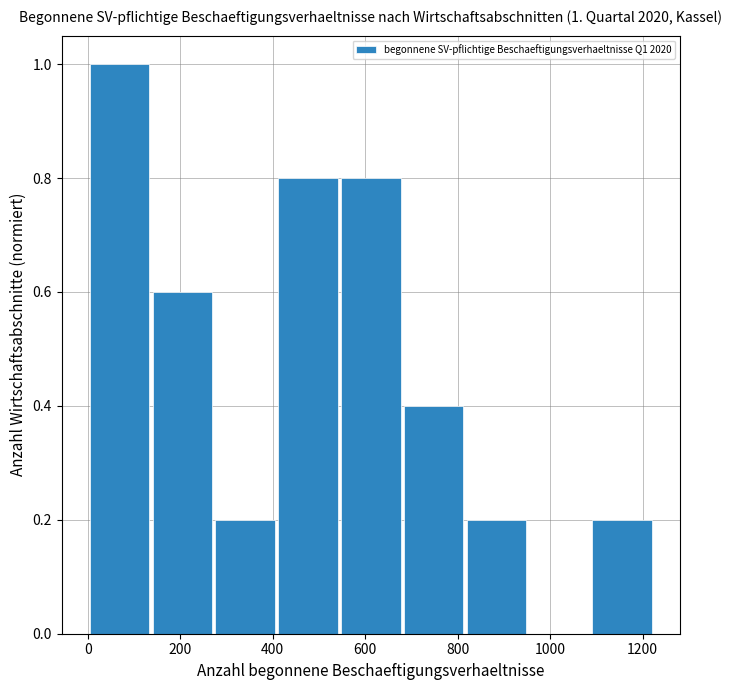

Over which range of the x-axis is the bar tallest?

0 to 140